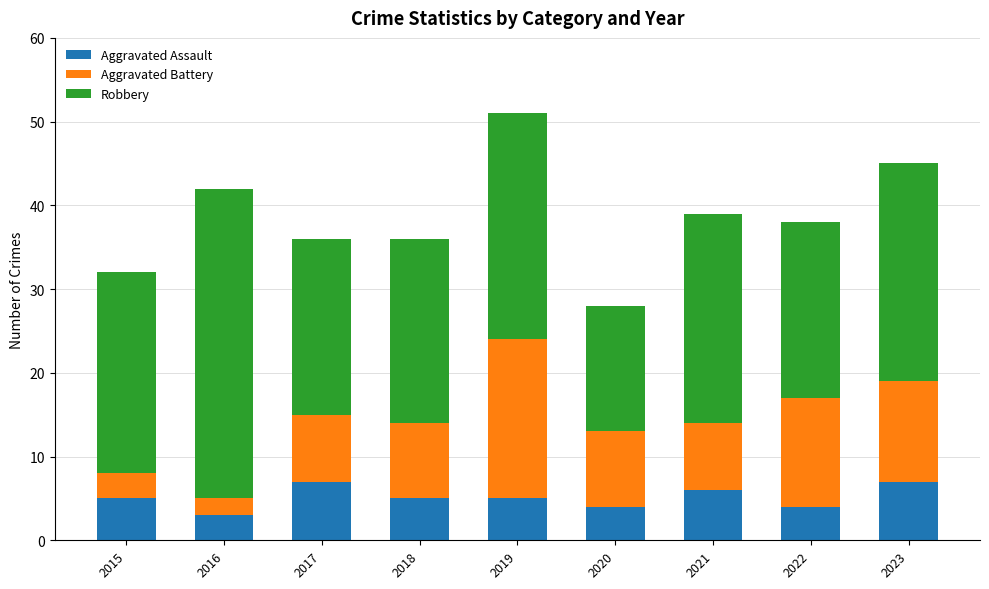

Is it true that Aggravated Assault equals 10 at 2021?

False